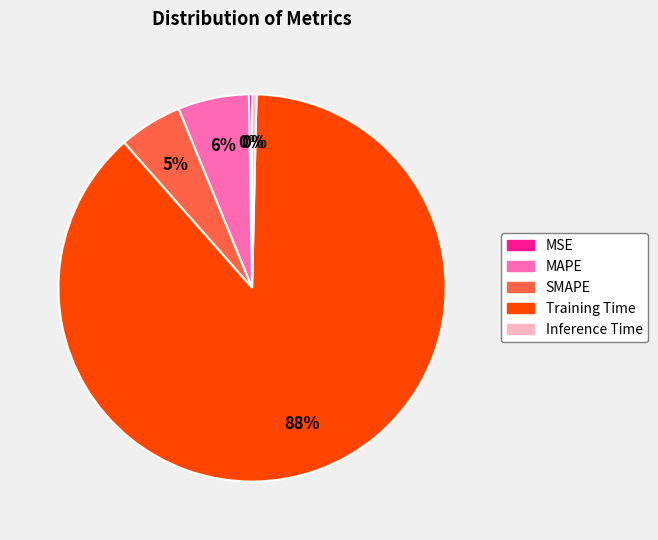

Does Training Time account for over 50% of the chart?

Yes